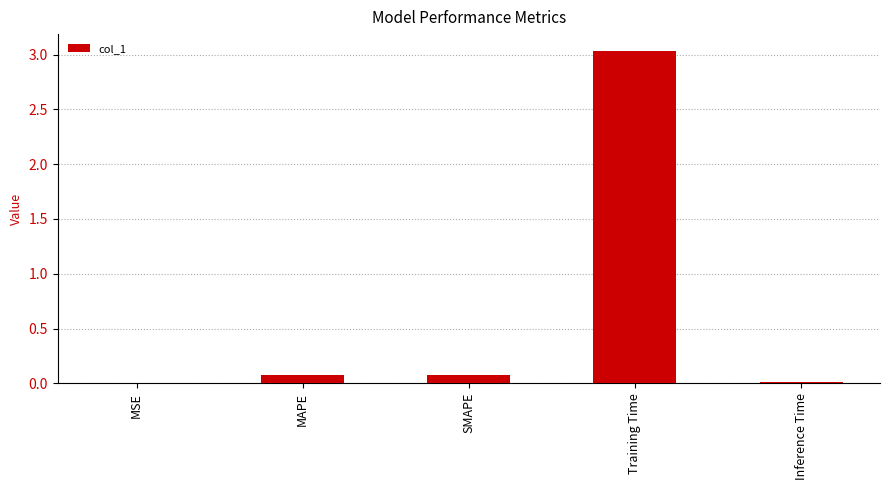

What is the sum of all values?

3.2